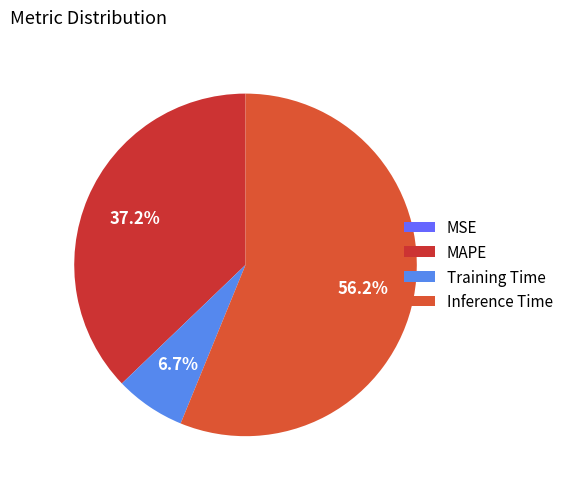

Which slice is the smallest?

MSE